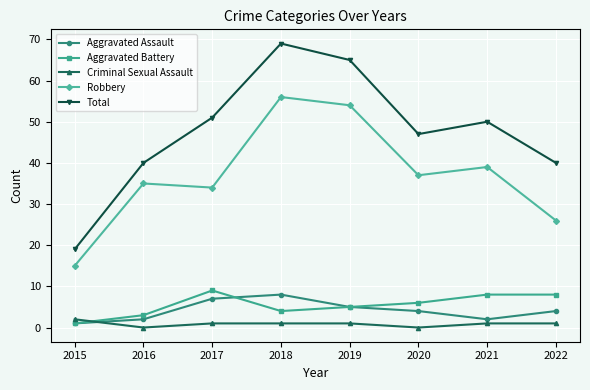

What is the spread (max minus min) of values at 2021?

49